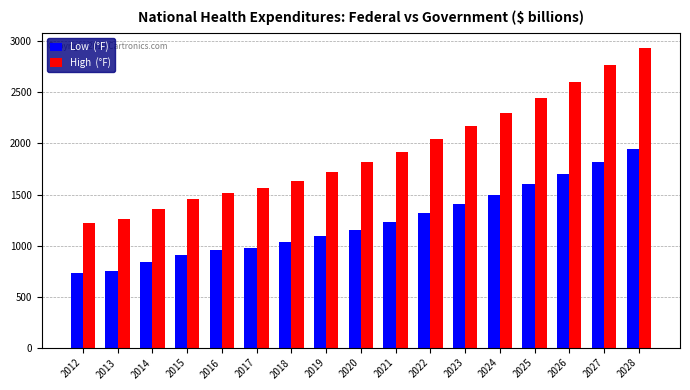

At which category is the sum across all series the highest?

2028